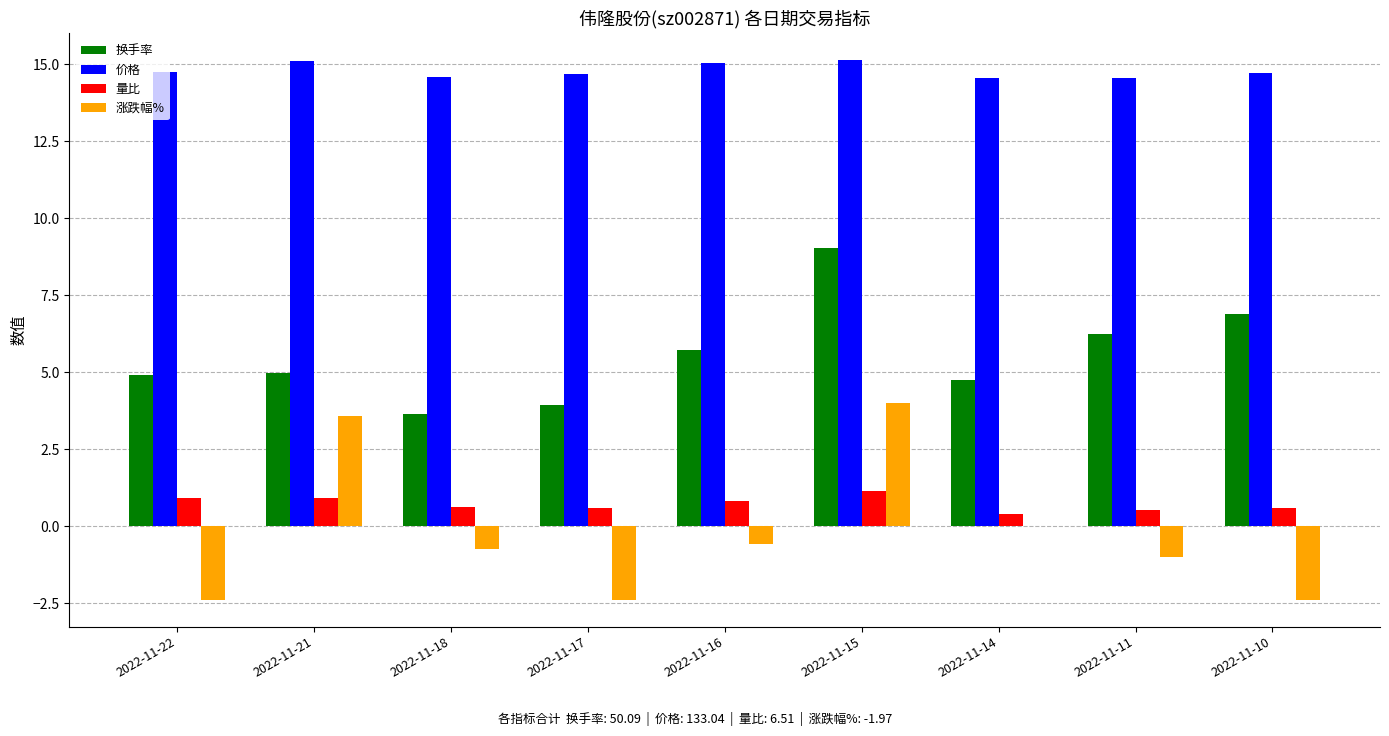

The value of 换手率 at 2022-11-10 is 2.8. True or false?

False